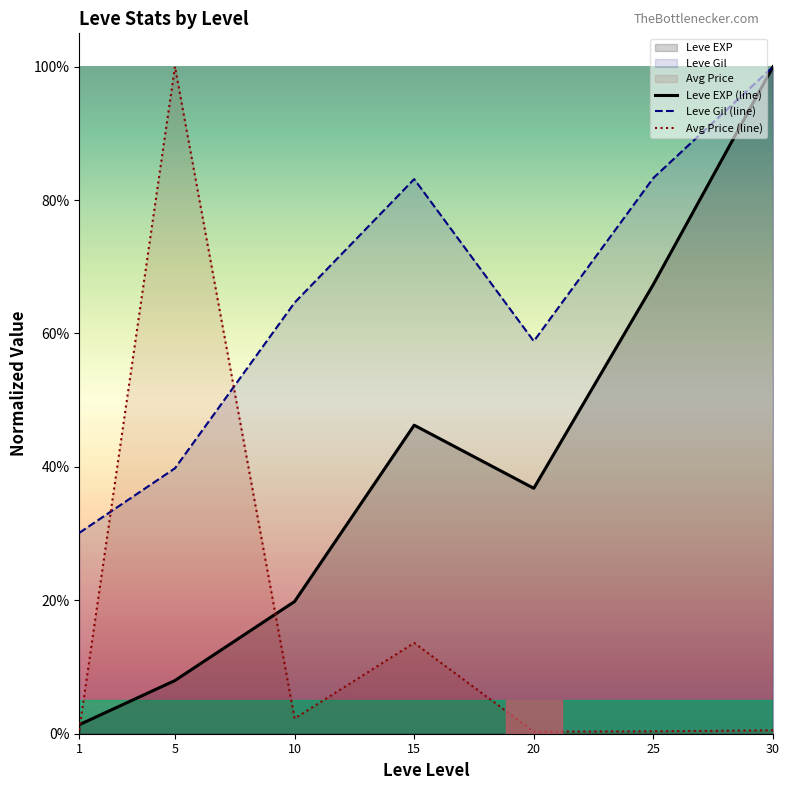

How many lines are shown in the chart?

3